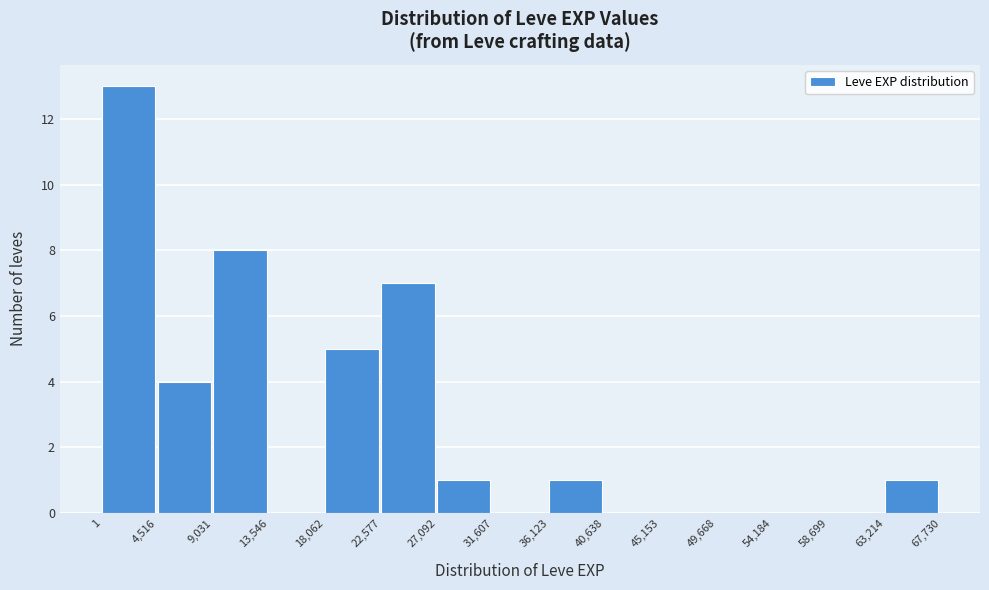

Over which range of the x-axis is the bar tallest?

1 to 4,516